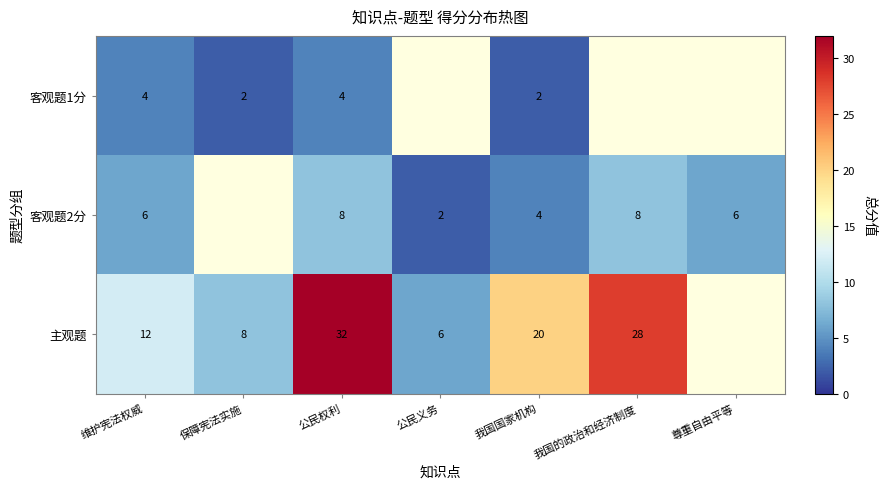

At which category is the sum across all series the highest?

公民权利